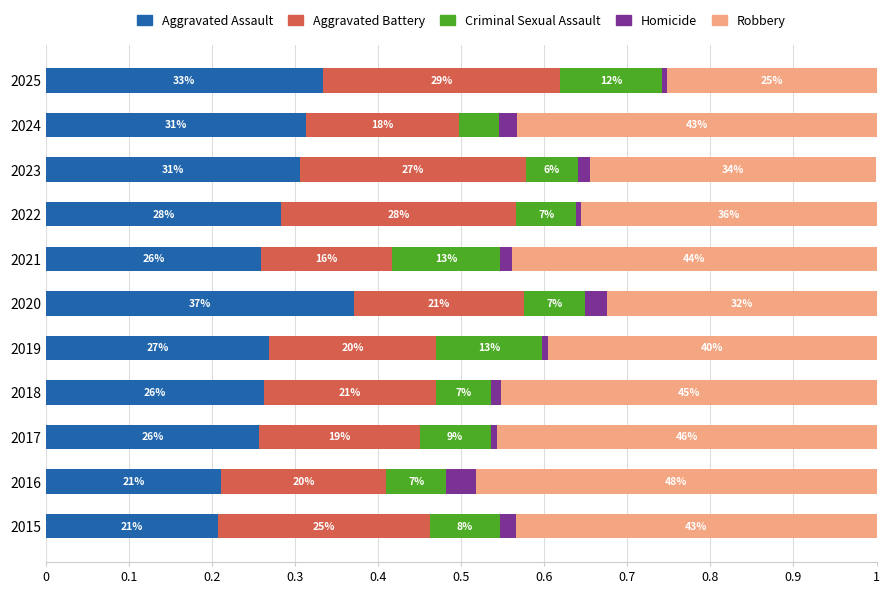

What are all the series names shown in the legend?

Aggravated Assault, Aggravated Battery, Criminal Sexual Assault, Homicide, Robbery